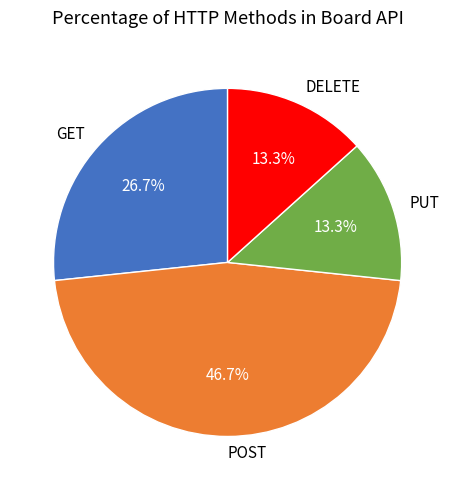

Do POST and DELETE together represent more than half of the pie?

Yes